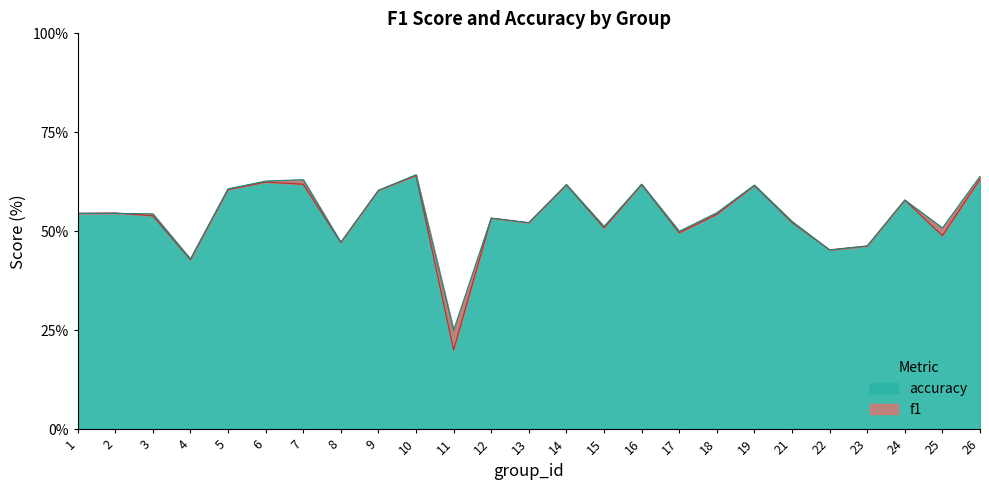

How many interior local peaks does the accuracy series have?

7